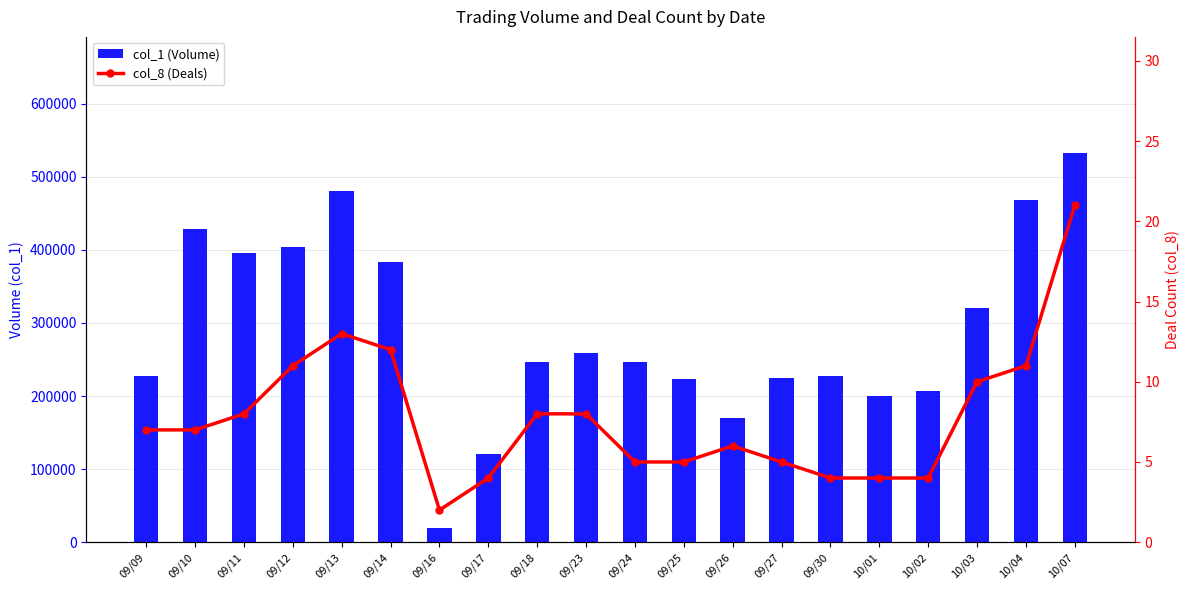

How many data points does each series have?

20